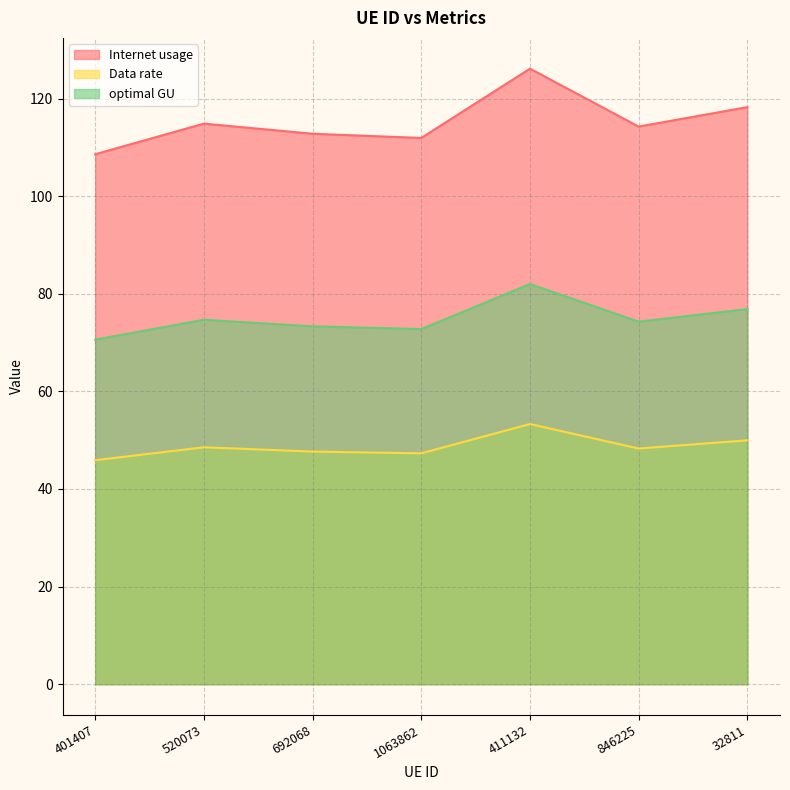

What is the difference between the highest and lowest values at 32811?

68.3